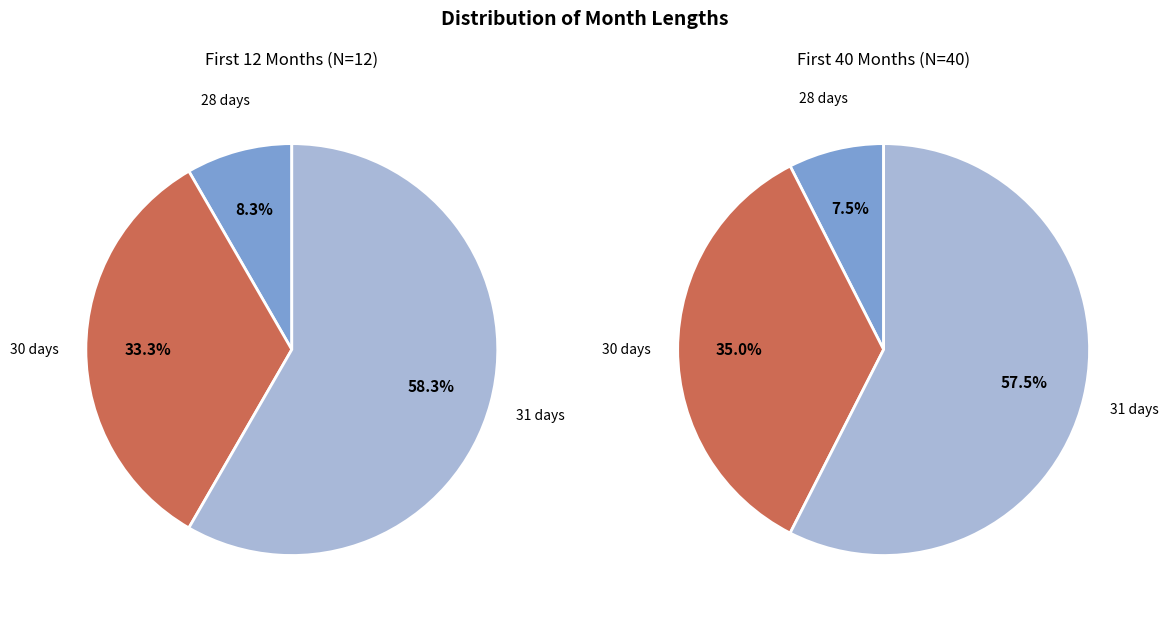

True or false: 30 days accounts for 33% of the total.

True